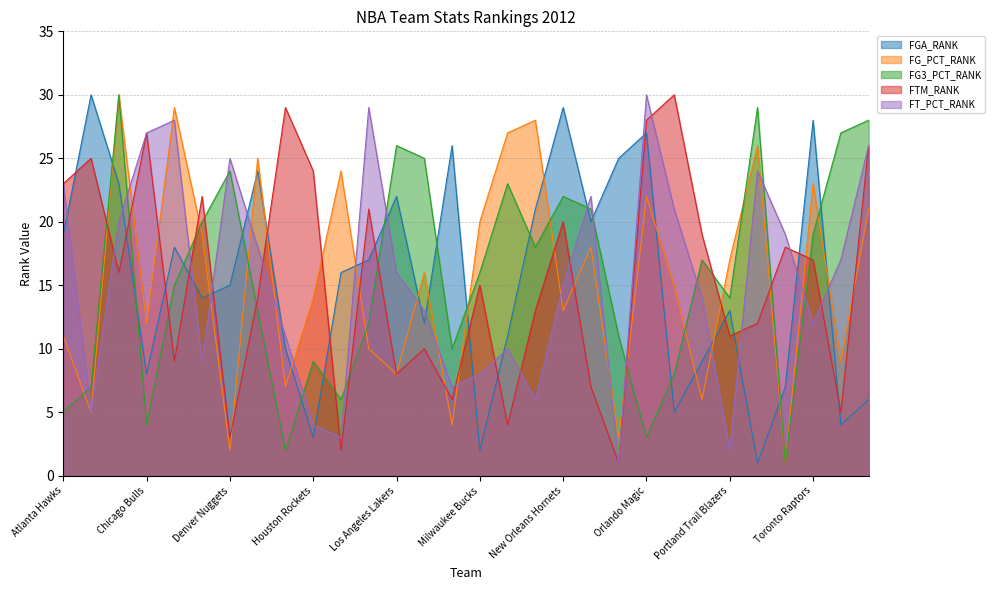

Which has a higher value, New Orleans Hornets or Houston Rockets?

New Orleans Hornets